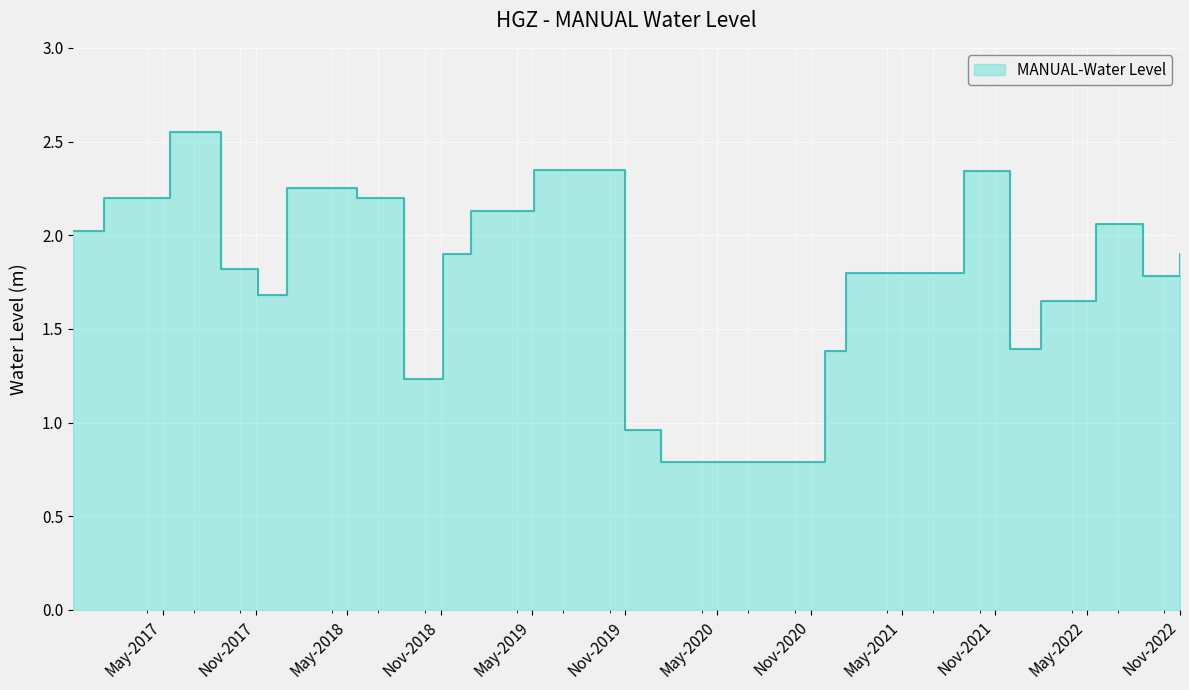

What is the sum of the values at 2018-01-01 and 2022-05-20?

4.3